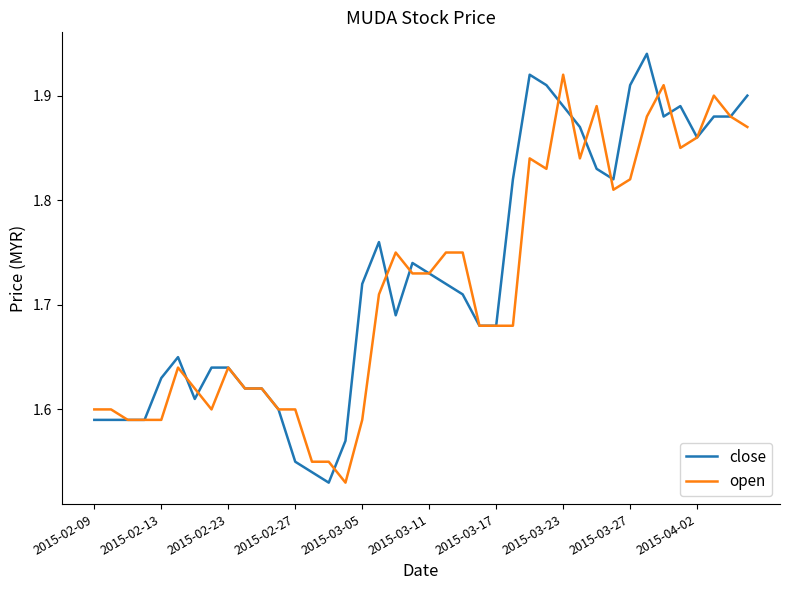

List the series in order of their peak value, lowest first.

open, close